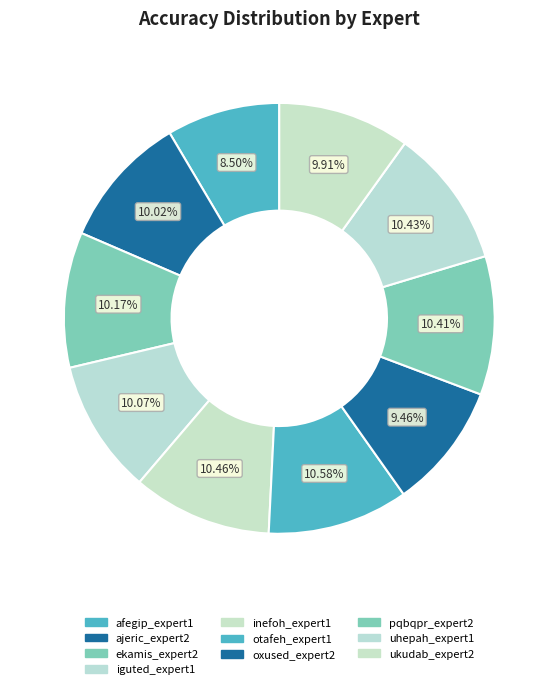

How many slices are in this pie chart?

10